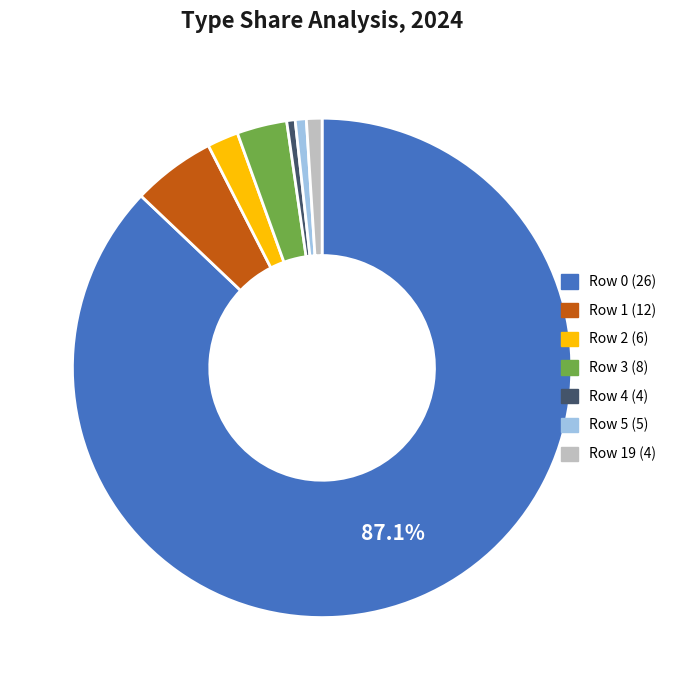

What is the largest slice in the pie chart?

Row 0 (26)